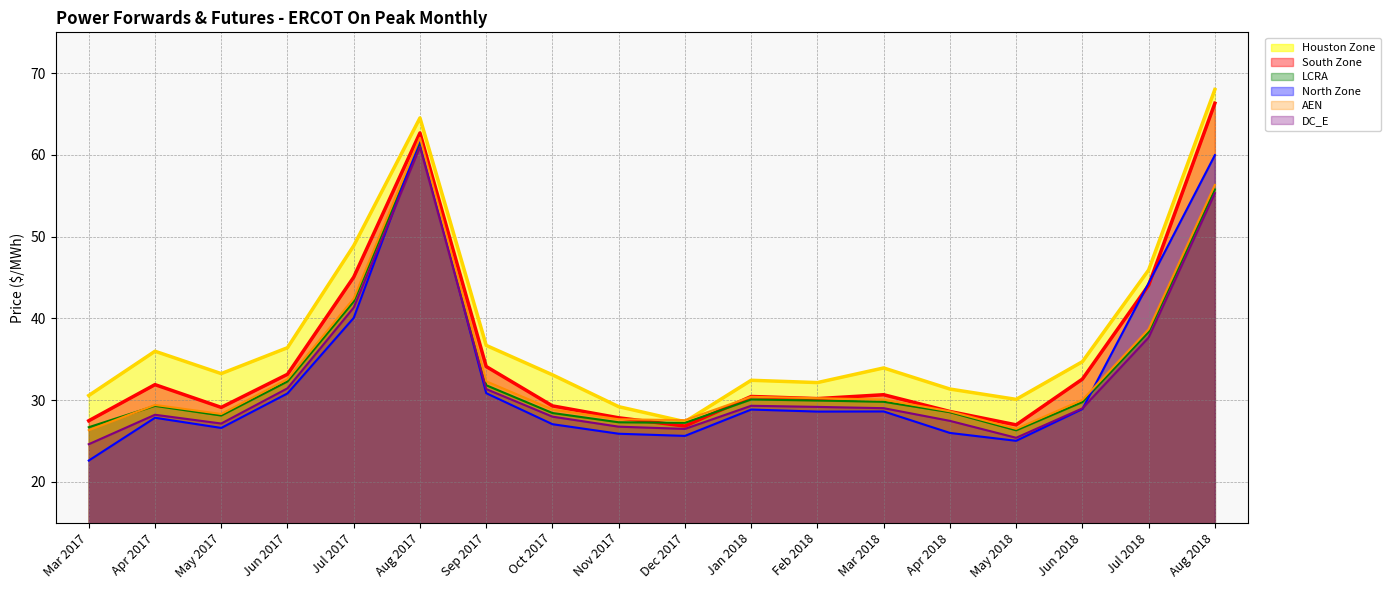

What is the difference between the maximum and second lowest values in the Houston Zone (line) series?

38.8